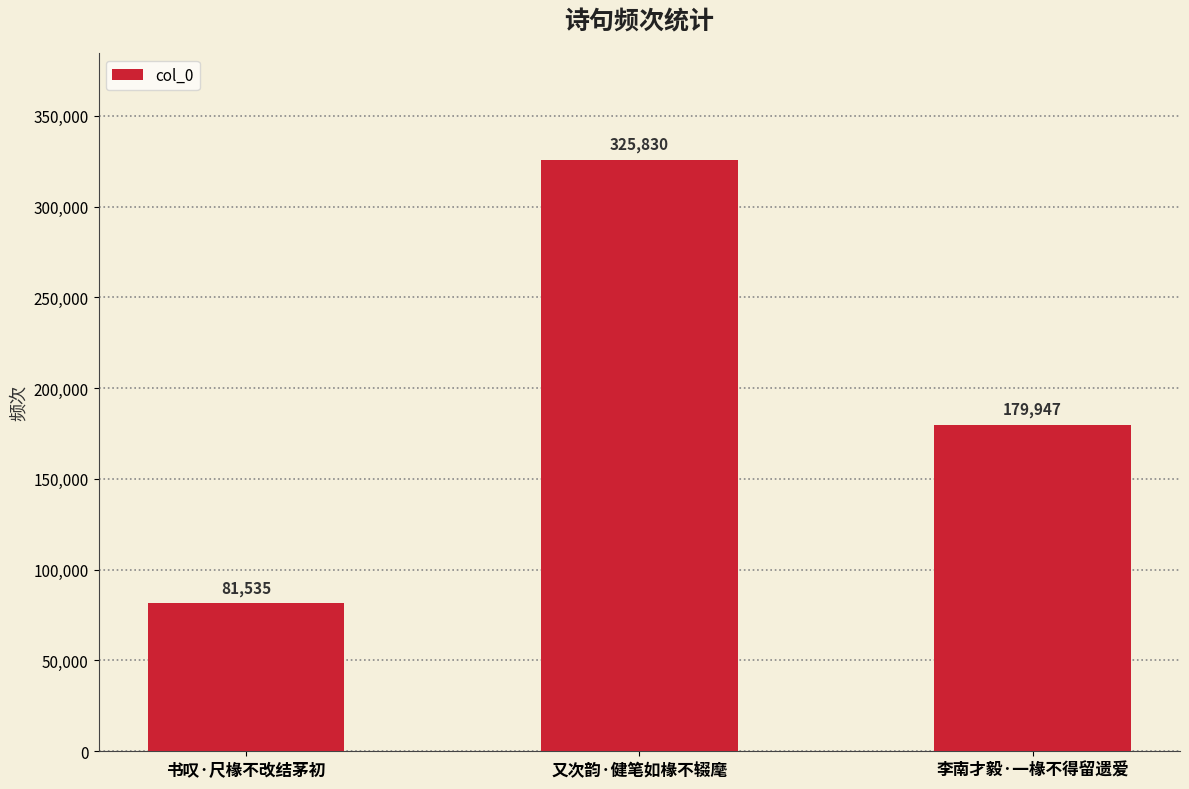

Between 又次韵·健笔如椽不辍麾 and 书叹·尺椽不改结茅初, which is larger?

又次韵·健笔如椽不辍麾